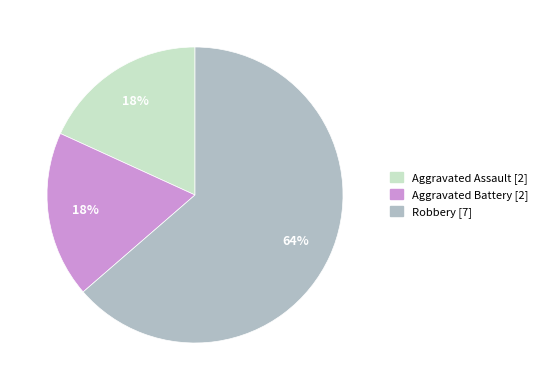

What percentage is the Aggravated Battery slice, to the nearest percent?

18%